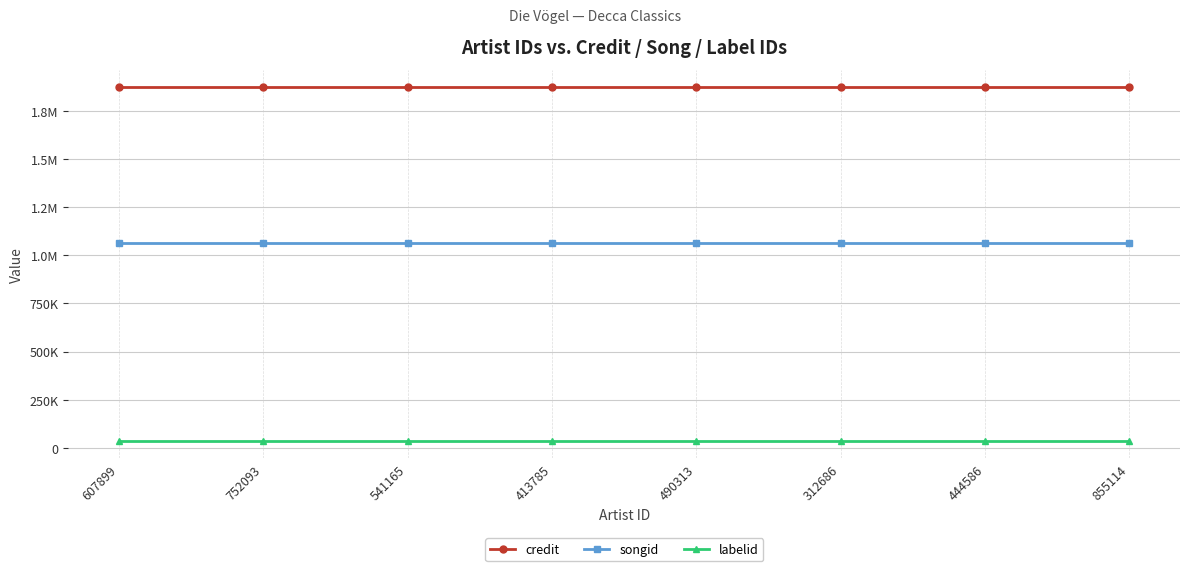

What are all the series names shown in the legend?

credit, songid, labelid